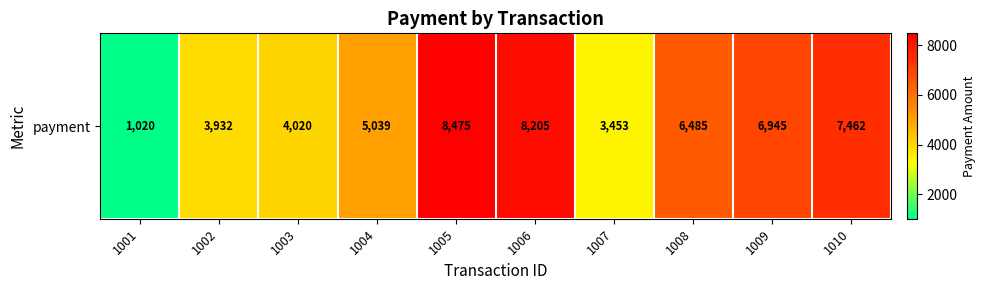

What is the difference between the values at 1006 and 1003?

4185